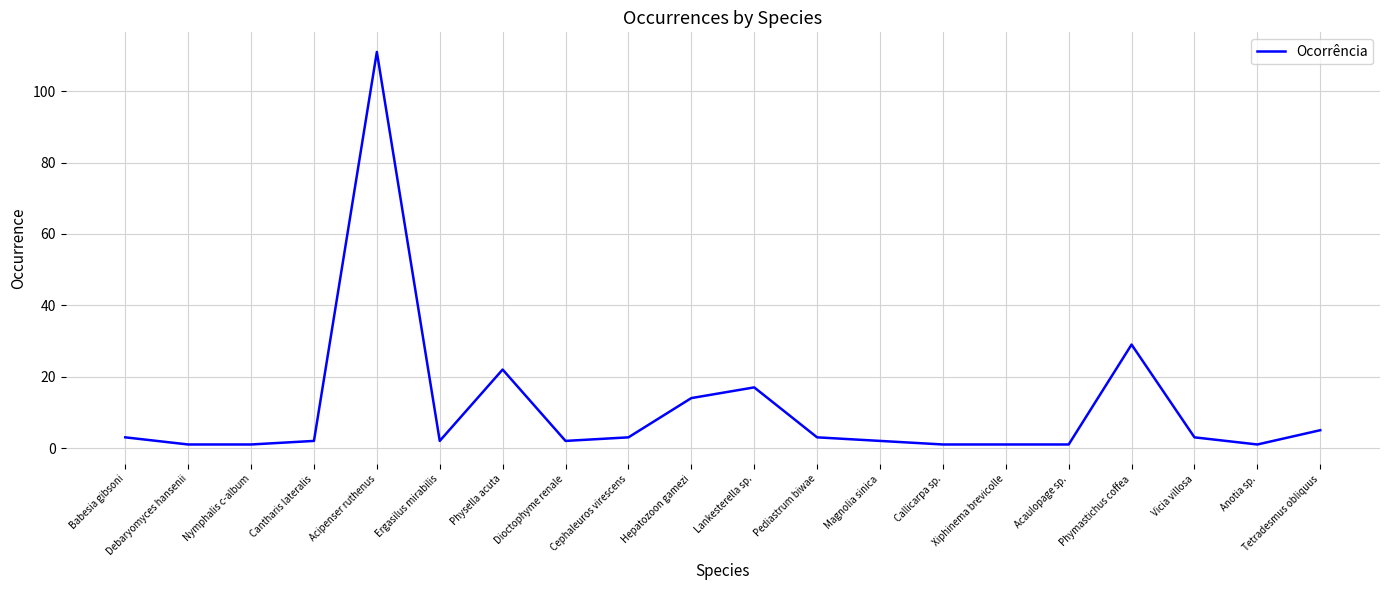

Read the value at Phymastichus coffea.

29